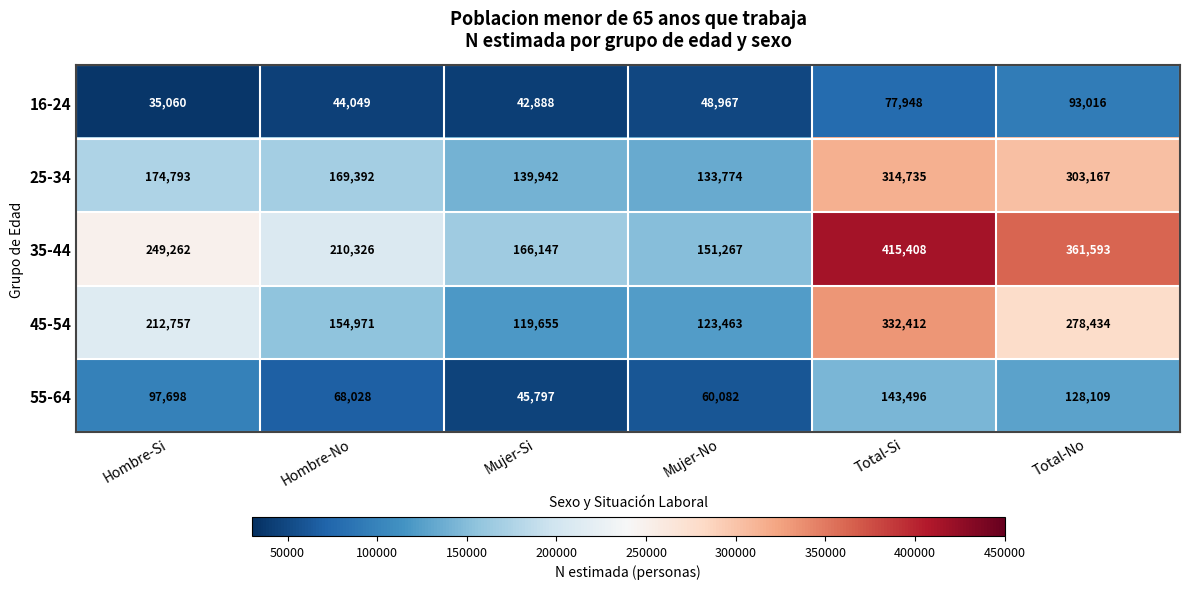

The 16-24 series shows 93016 at Total-No. True or false?

True